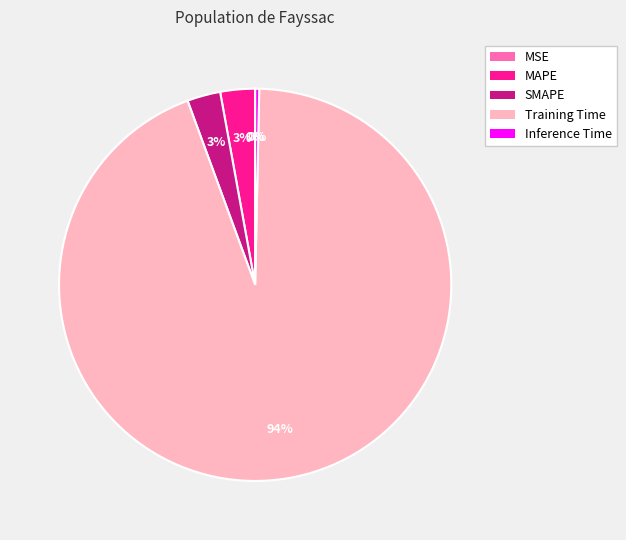

Which category accounts for the majority?

Training Time